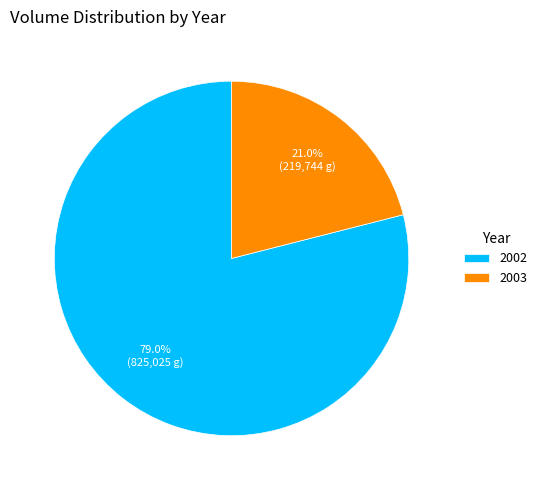

Which has a higher value, 2002 or 2003?

2002